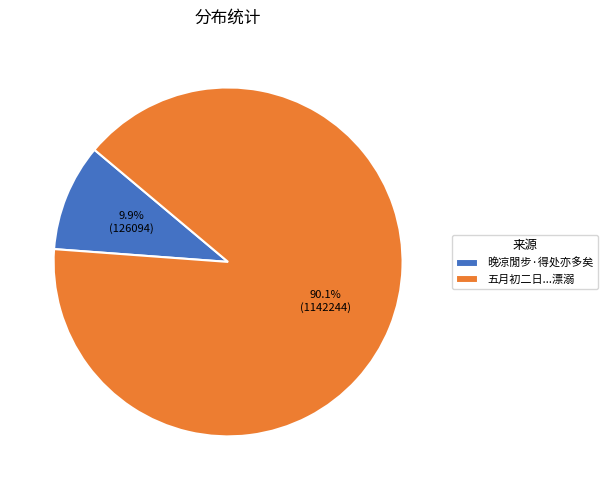

Rank the categories by value from highest to lowest.

五月初二日...漂溺, 晚凉閒步·得处亦多矣